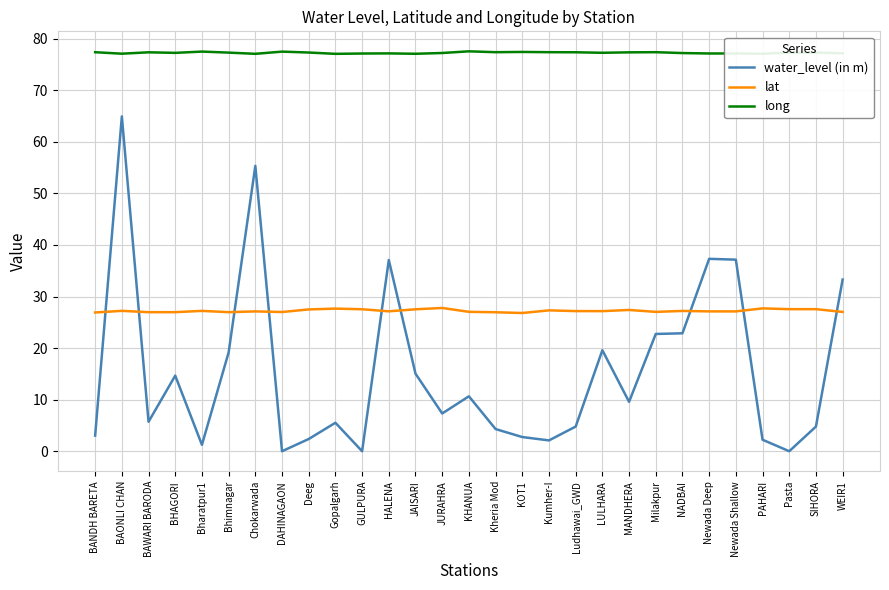

At how many categories does at least one series exceed 18?

29